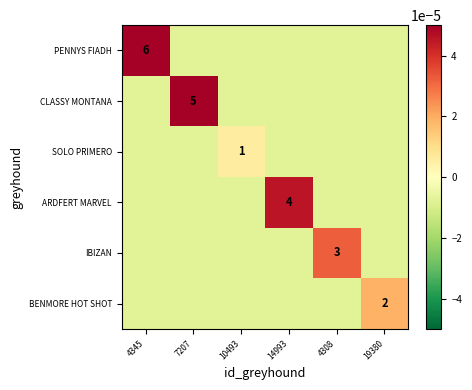

How many values in BENMORE HOT SHOT are above zero?

1